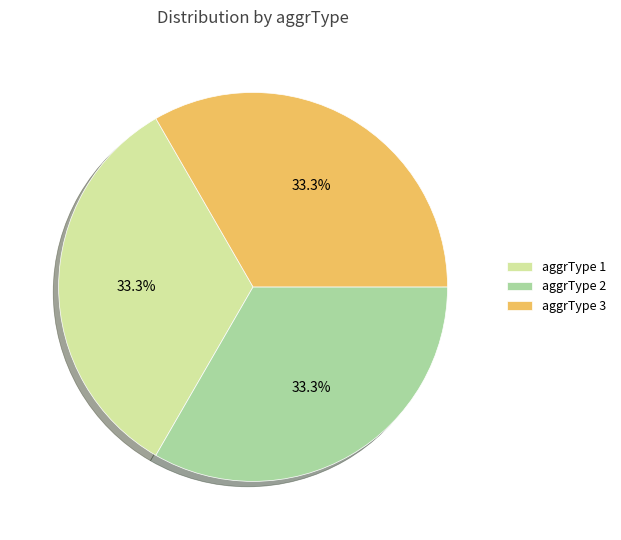

What is the ratio of the value at aggrType 1 to the value at aggrType 2?

1.0